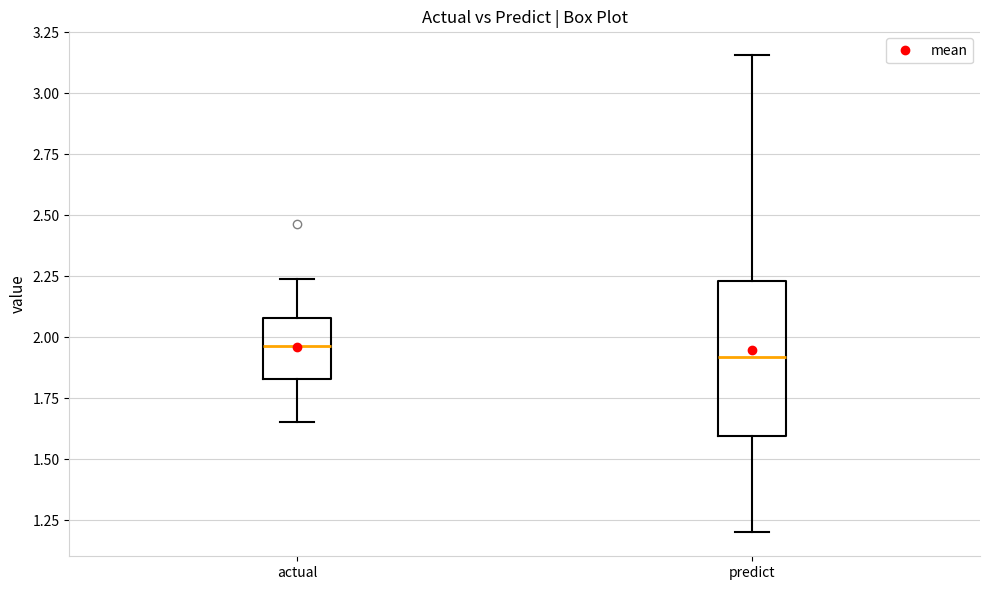

Reading left to right, transcribe this box plot: for each box, give where its median line is, the range the box spans, and where its two whiskers end, as read against the y-axis. The values are not printed on the chart, so give them approximately, as read against the axis.

actual: median 1.95, box 1.85 to 2.10, whiskers 1.65 to 2.25
predict: median 1.90, box 1.60 to 2.25, whiskers 1.20 to 3.15